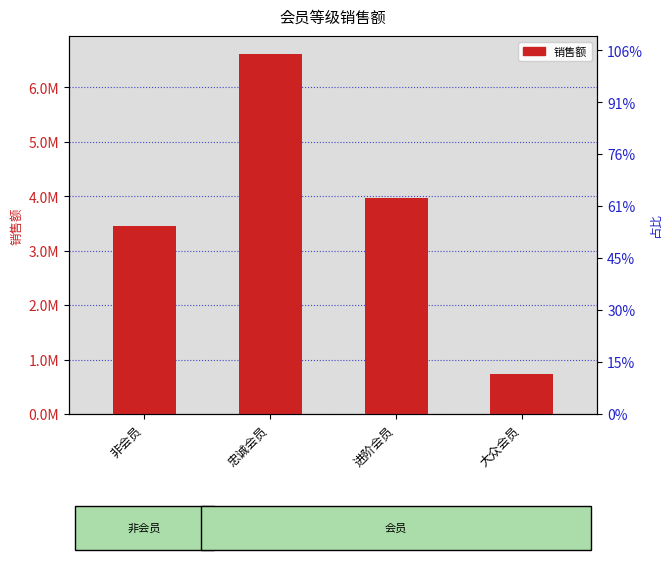

Reading left to right, extract all data points from this chart.

3460516.5	6610770.3	3965183.0	737611.8